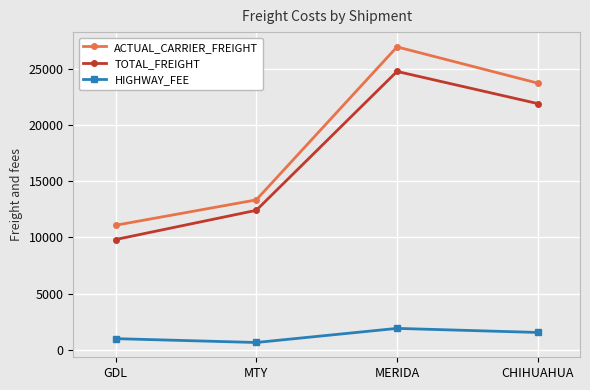

What is the label of the 3rd point from the left?

MERIDA